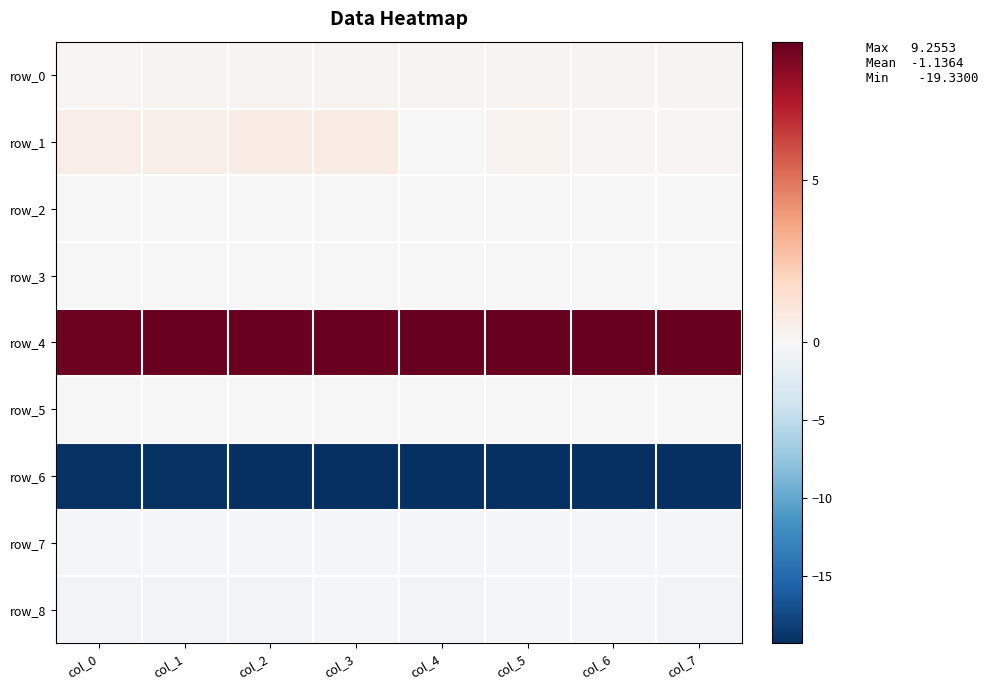

Which category has the highest value across all series?

col_7